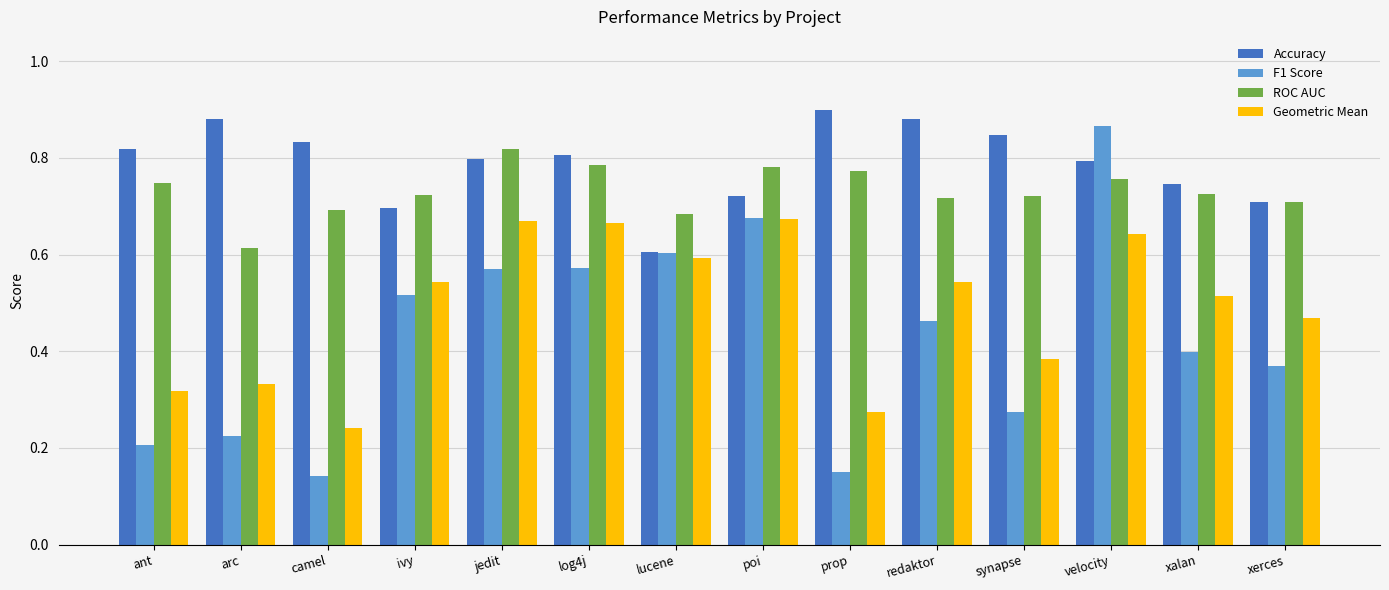

At which category is the sum across all series the highest?

velocity